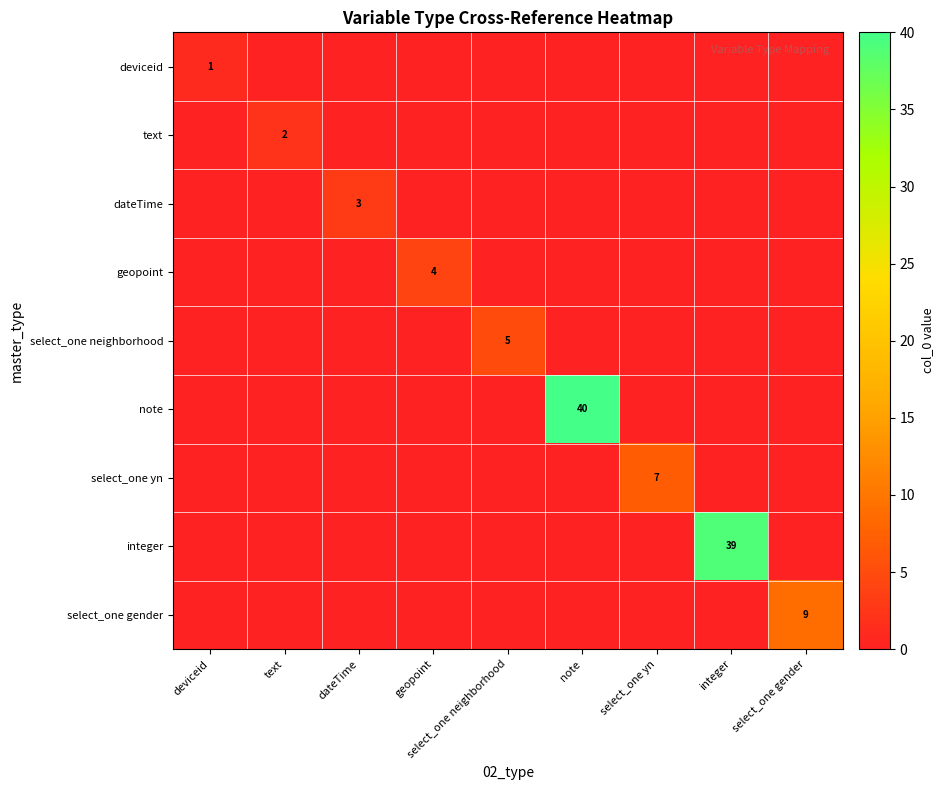

Which series has the largest total across all categories?

note